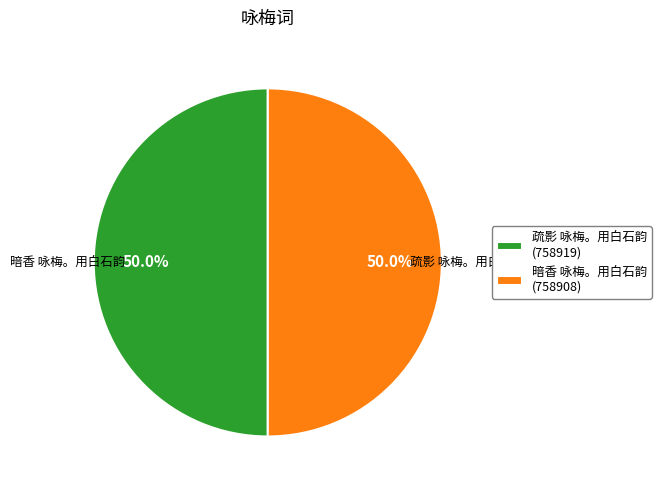

What percentage is NOT represented by 疏影 咏梅。用白石韵 (758919)?

50.0%